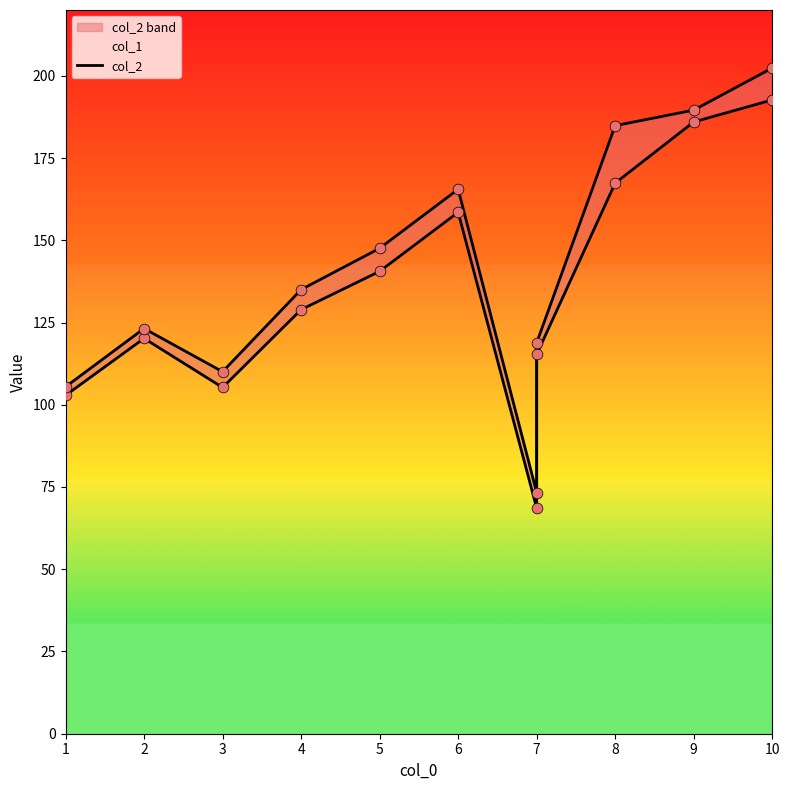

At how many categories does at least one series exceed 190?

1